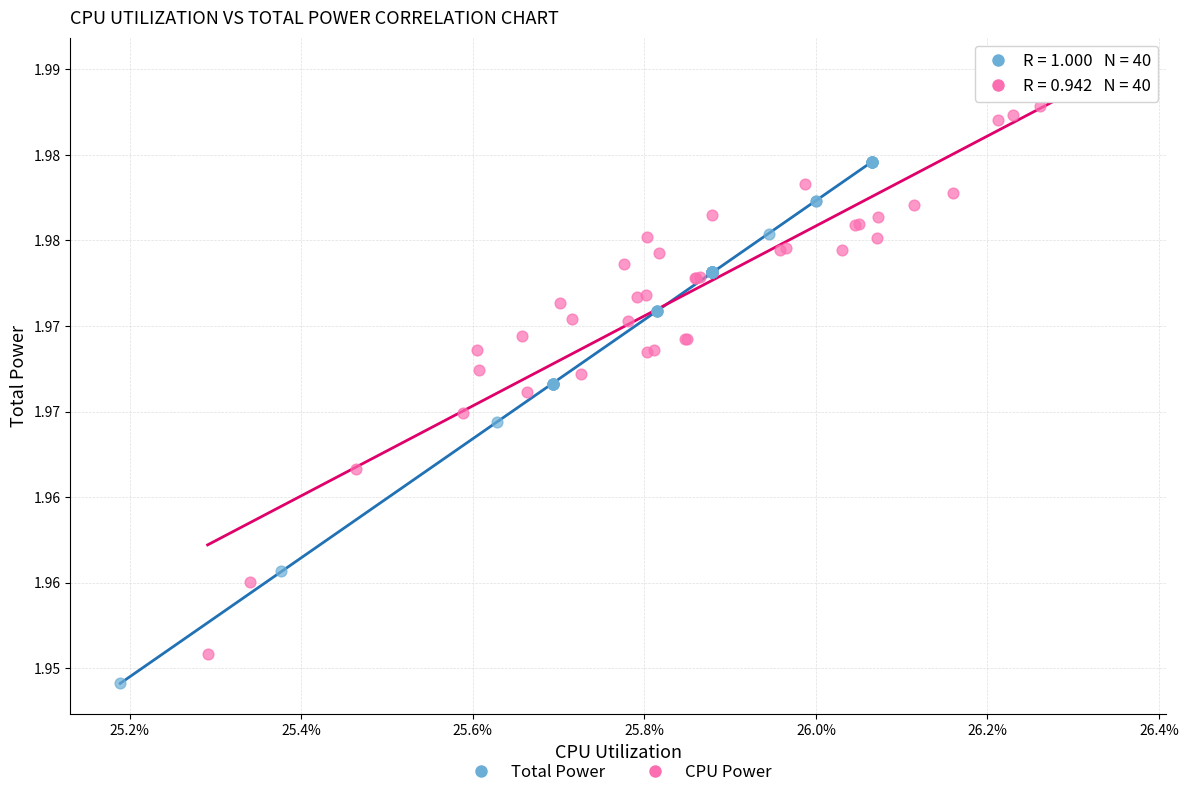

Which series has the widest spread of Y values?

CPU Power